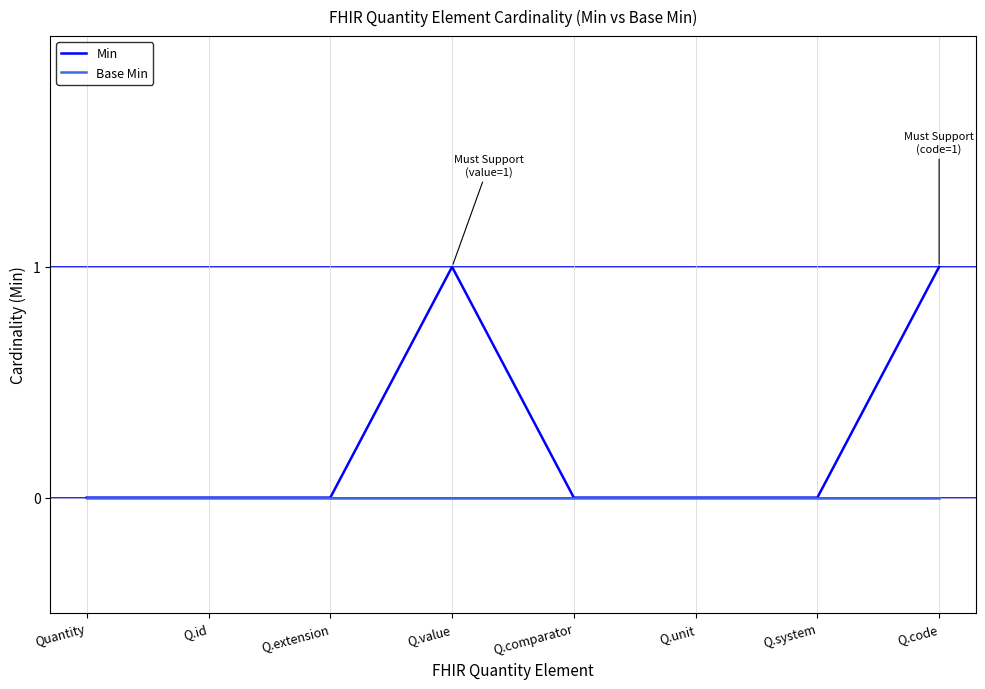

What is the sum of all Min values?

2